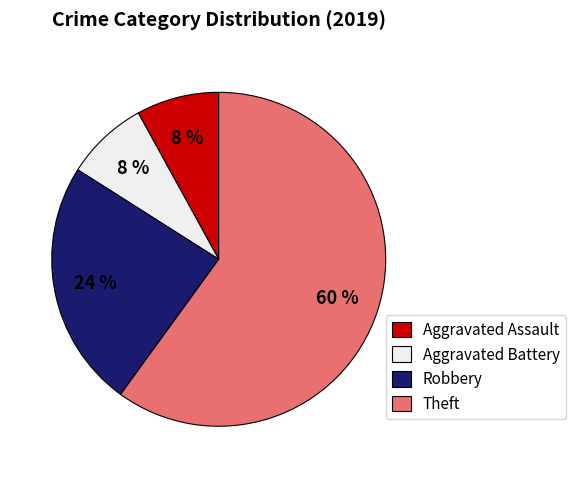

Combined, do Aggravated Battery and Aggravated Assault account for over 50%?

No